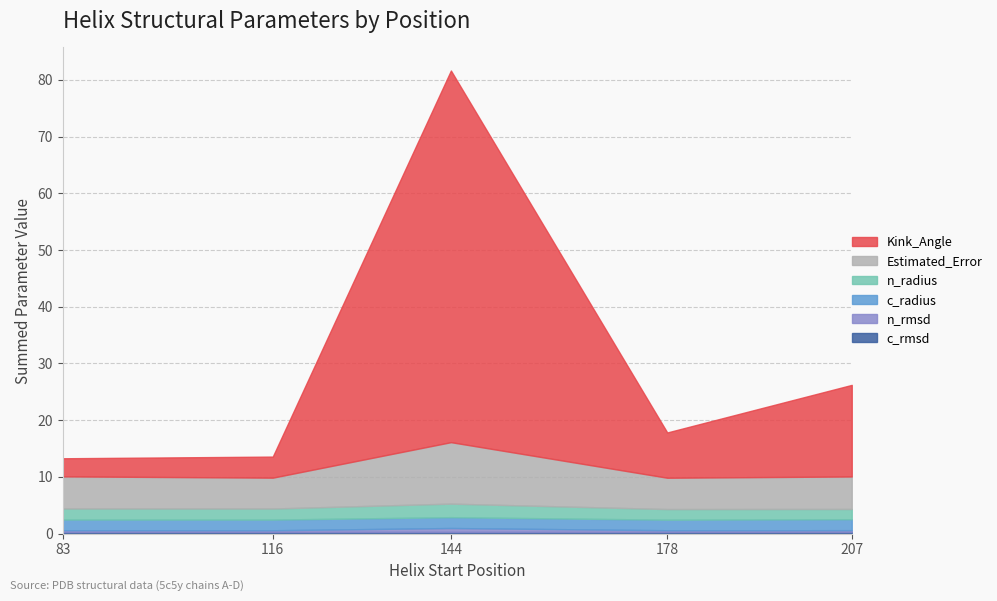

What is the difference between the maximum and minimum values in the n_radius series?

0.7